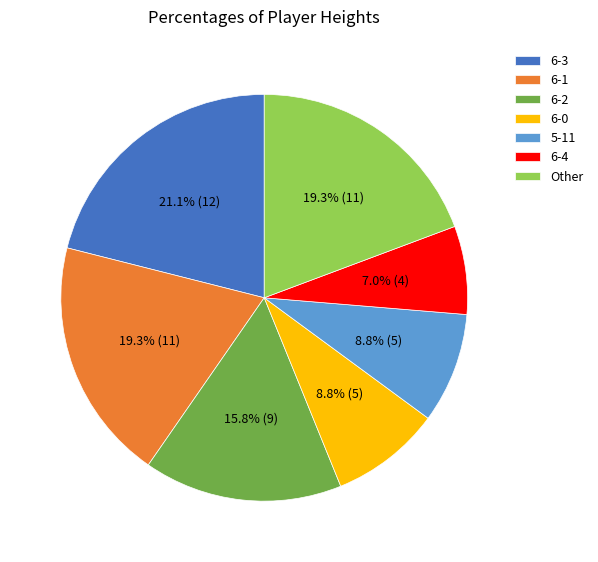

Is there a majority slice in this chart?

No